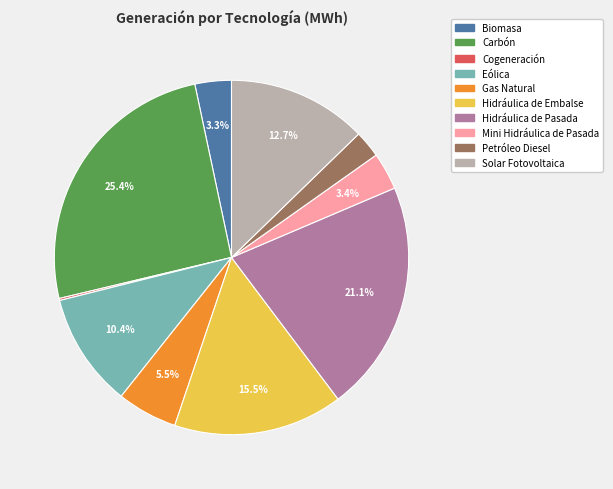

Approximately how many times larger is the value at Gas Natural compared to Eólica?

0.5